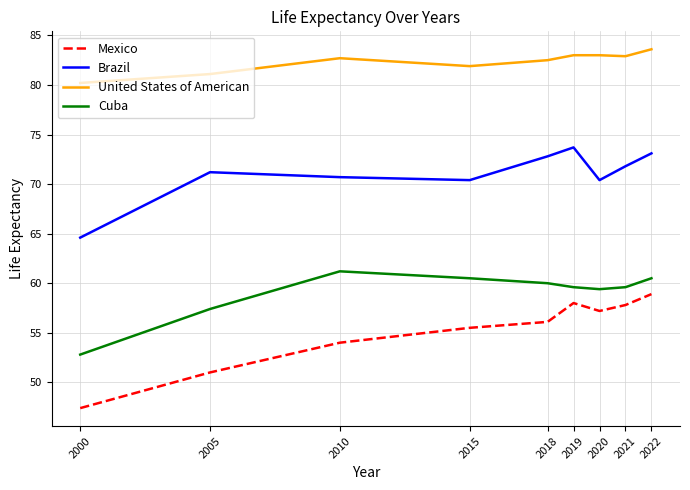

How many lines are shown in the chart?

4